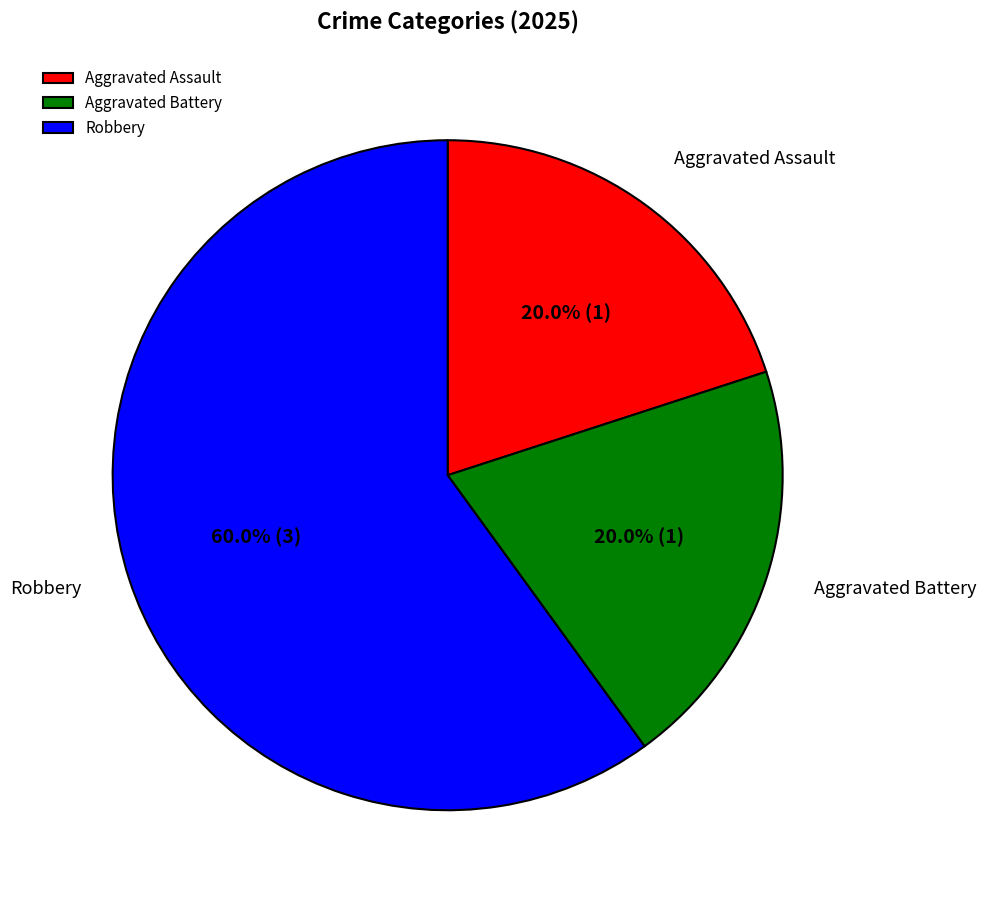

Combined, what portion of the pie is Aggravated Battery and Aggravated Assault?

40.0%